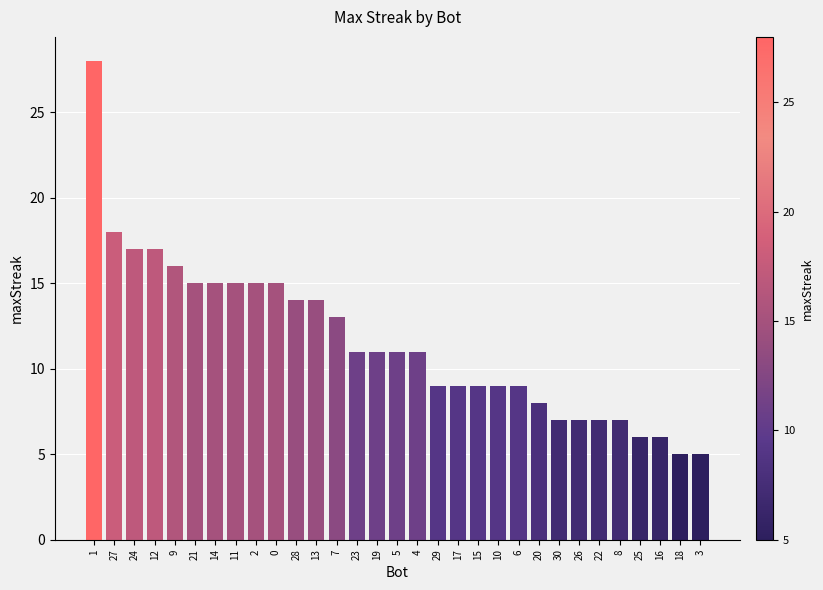

What is the change in value from 11 to 4?

-4